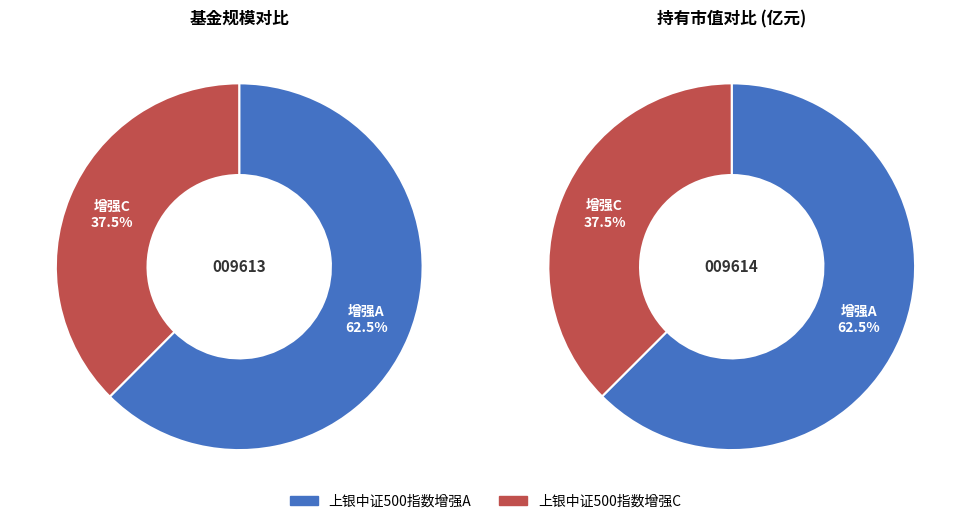

Rank the categories by value from highest to lowest.

上银中证500指数增强A, 上银中证500指数增强C